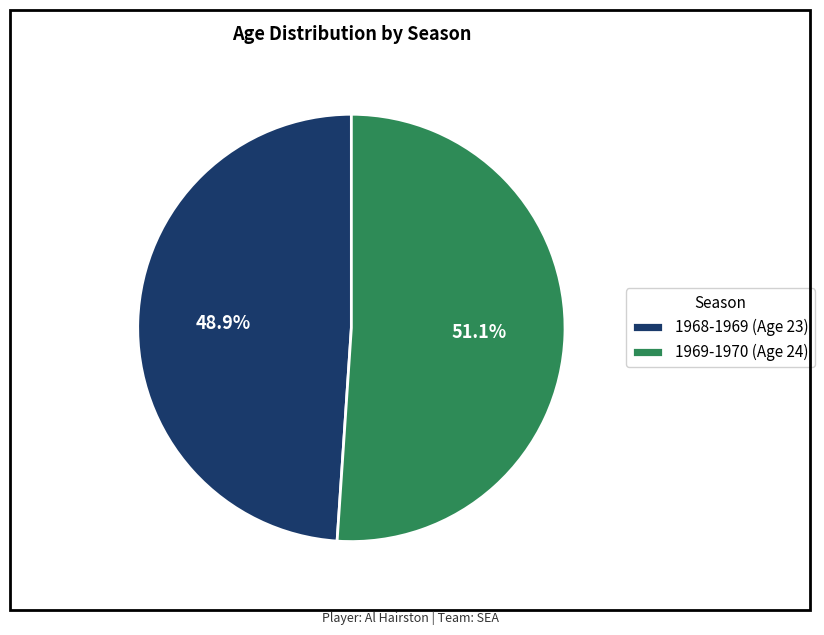

Which category has the biggest portion of the pie?

1969-1970